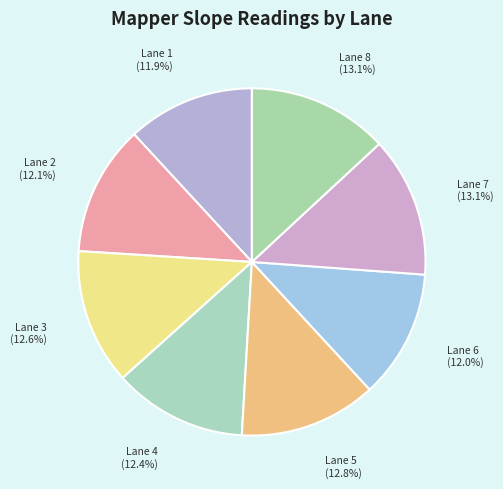

Is there any slice that represents more than half of the pie?

No